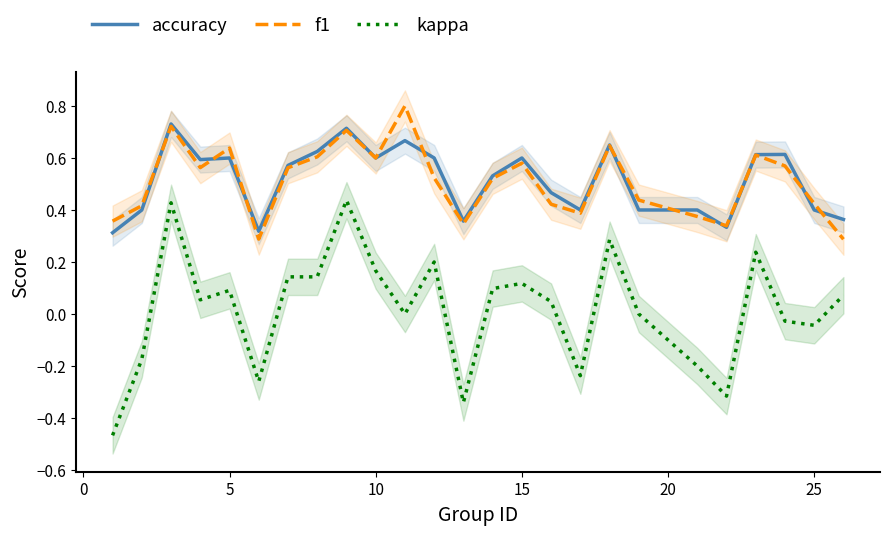

What is the highest value of the accuracy series?

0.7